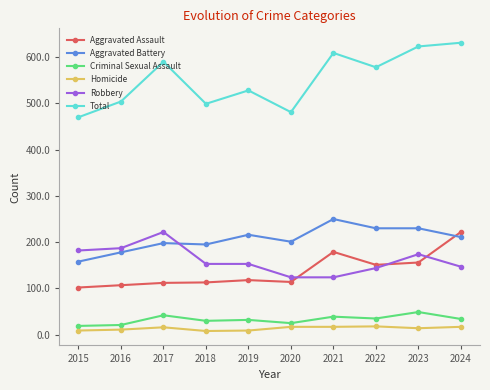

True or false: Homicide and Criminal Sexual Assault intersect in this chart.

False